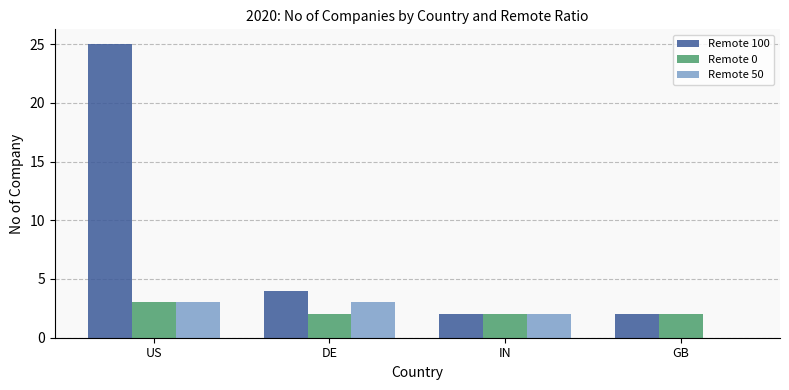

How many groups of bars are there?

4